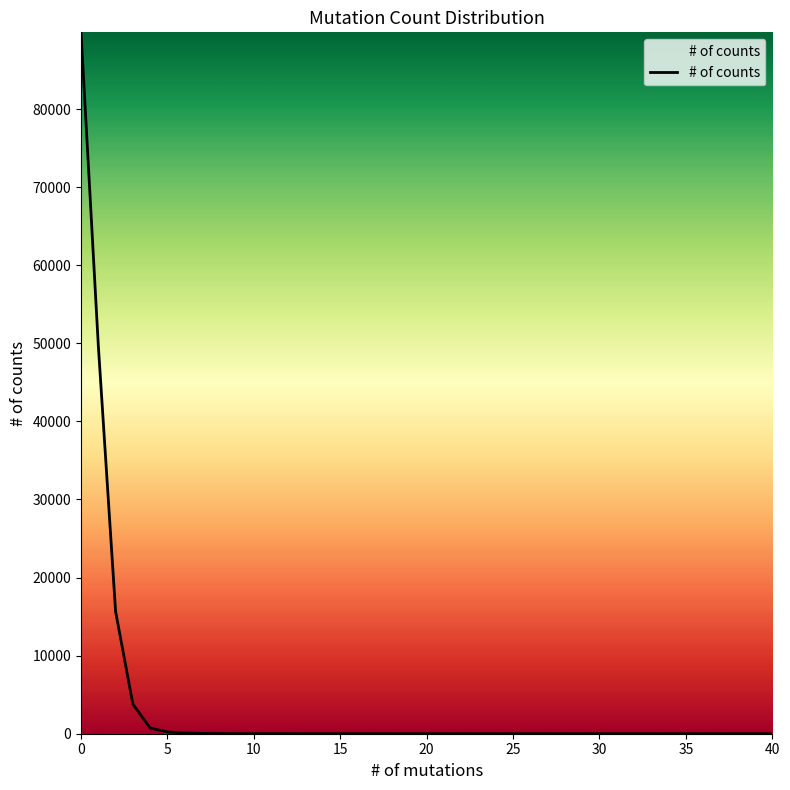

What is the maximum value shown in the chart?

89830